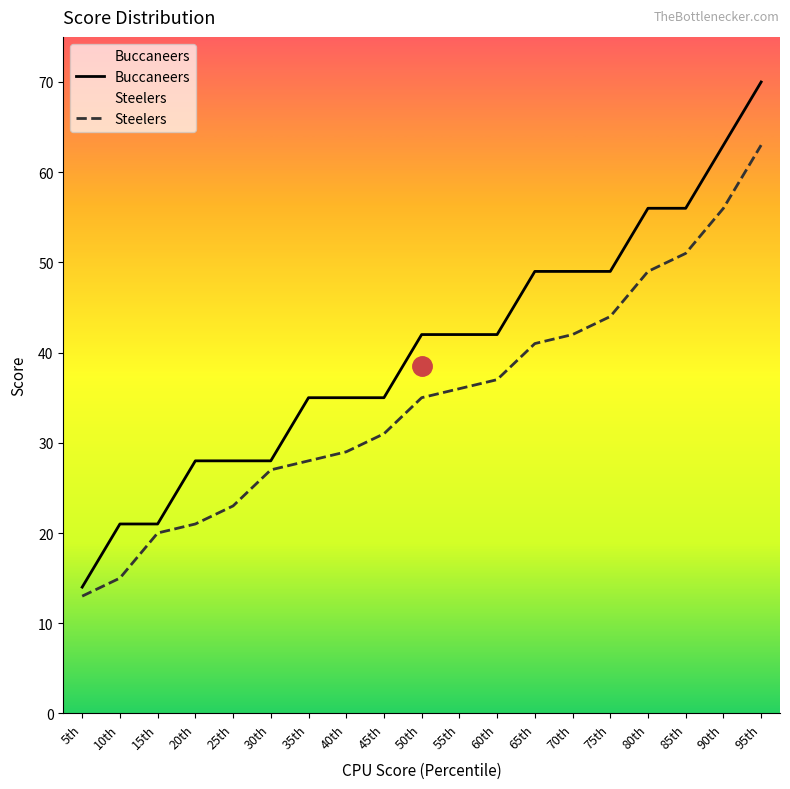

What is the label of the 3rd point from the right?

85th